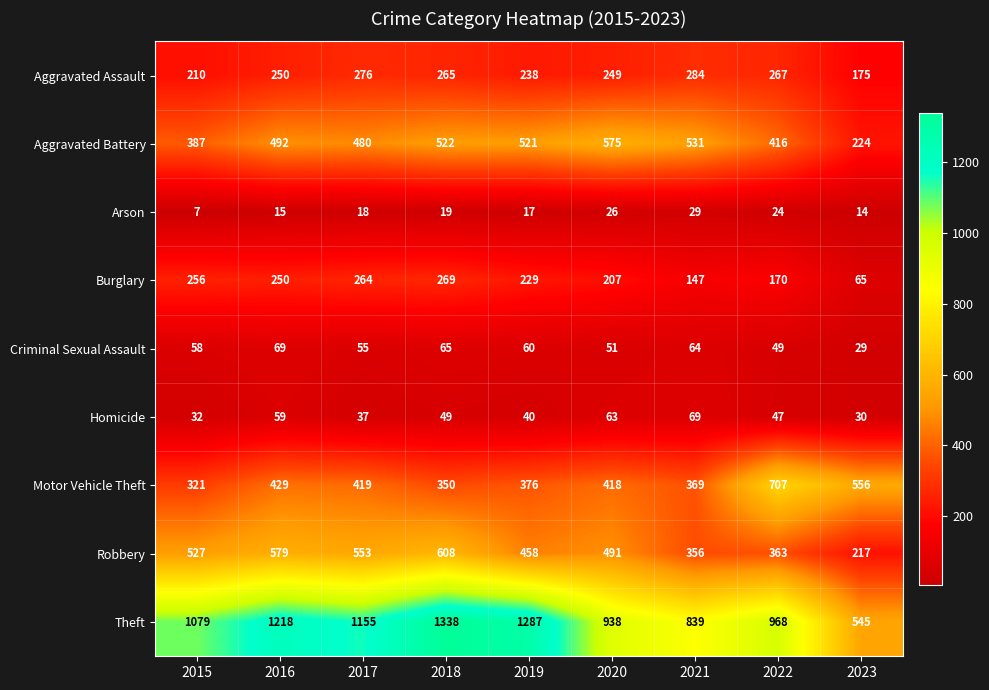

What is the approximate value of Theft at 2016?

1218